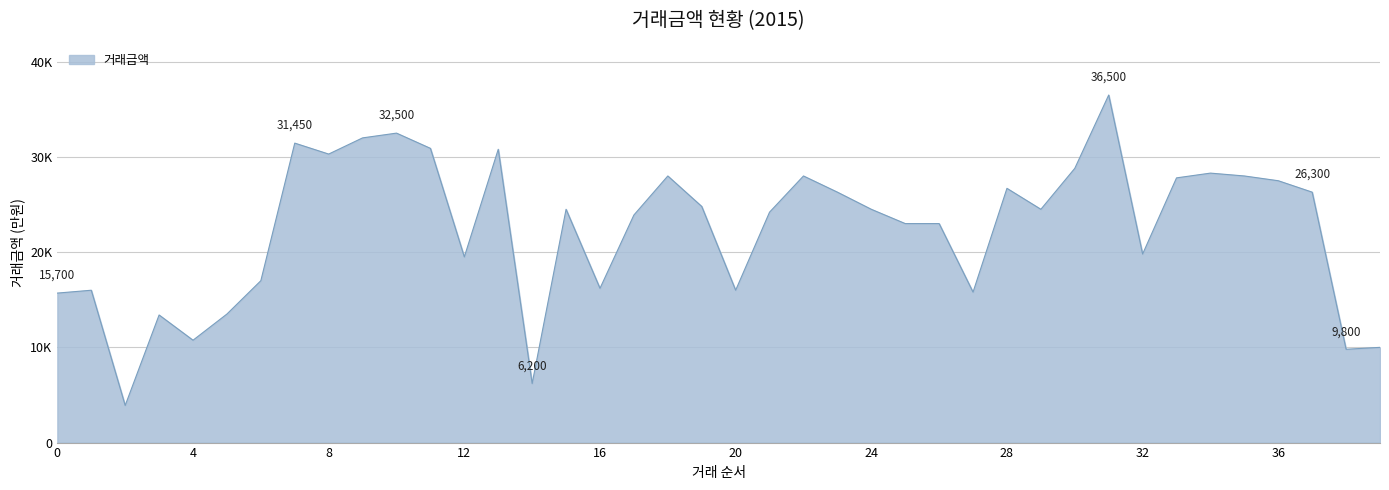

Is this an area chart (filled region under the line)?

Yes